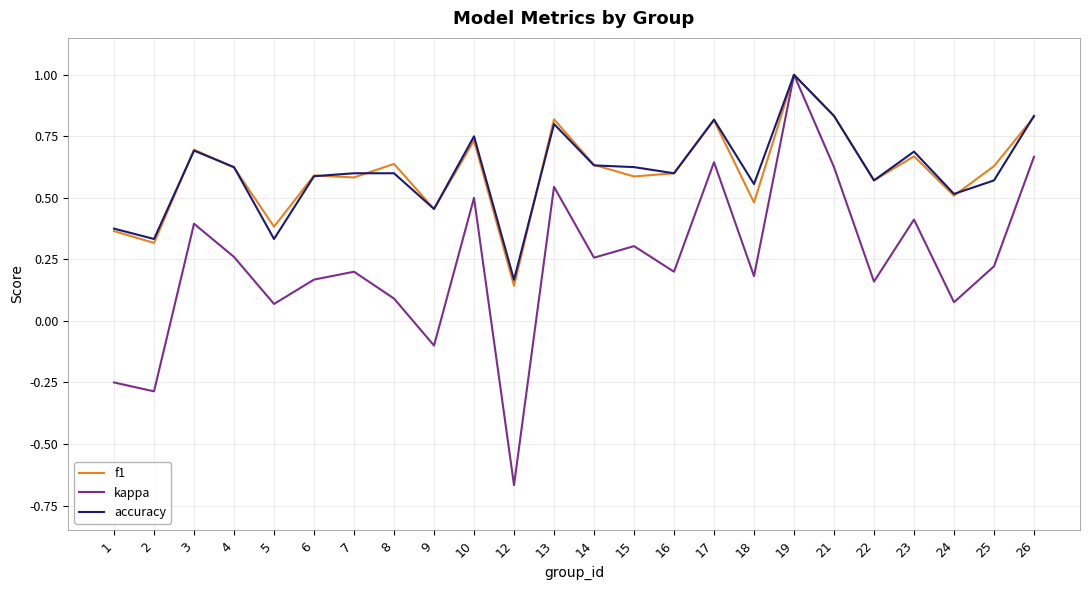

Is it true that accuracy equals 0.5 at 5?

False